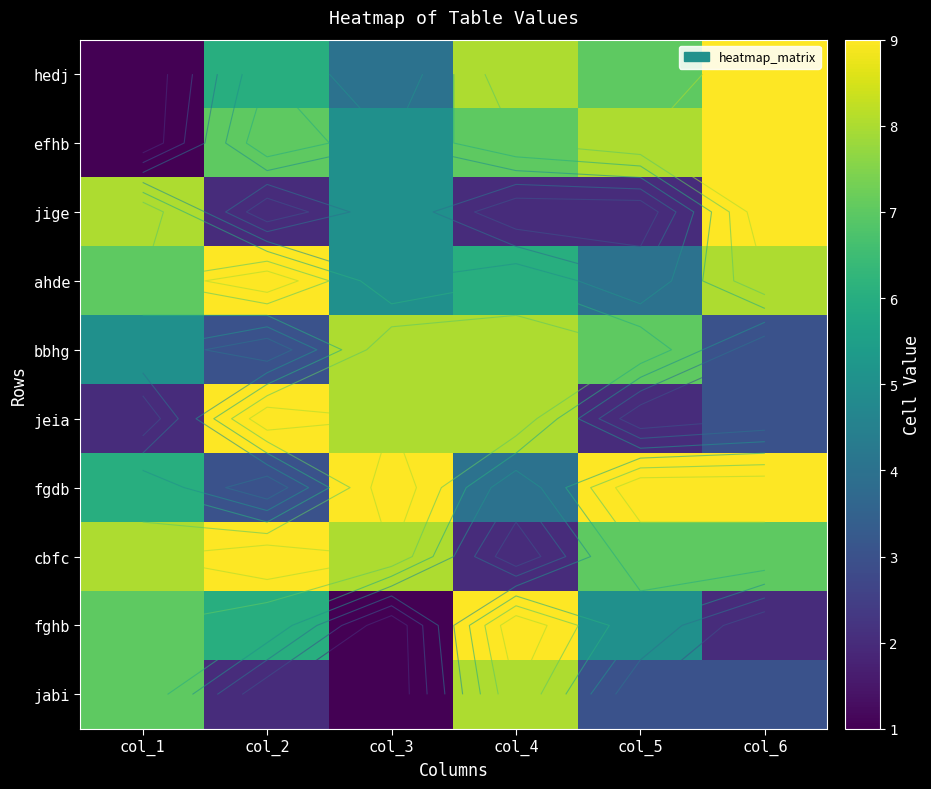

What is the difference between the efhb values at col_4 and col_5?

1